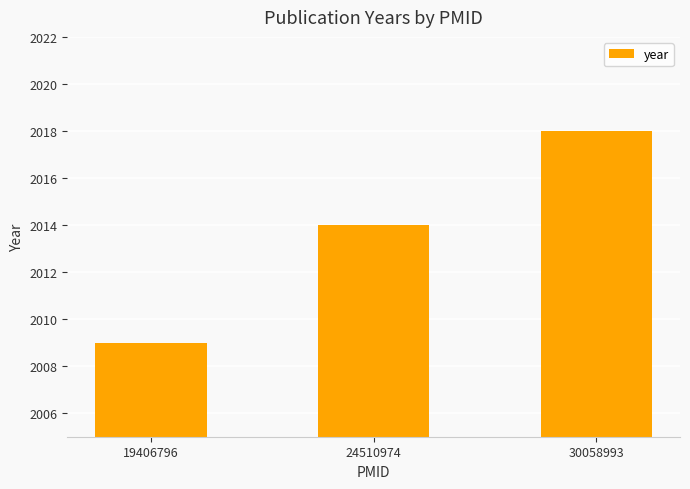

How many bars are there in total?

3